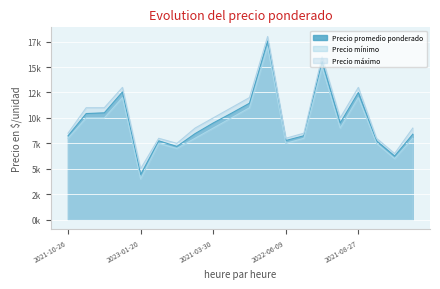

What is the label of the 17th point from the right?

2021-10-15